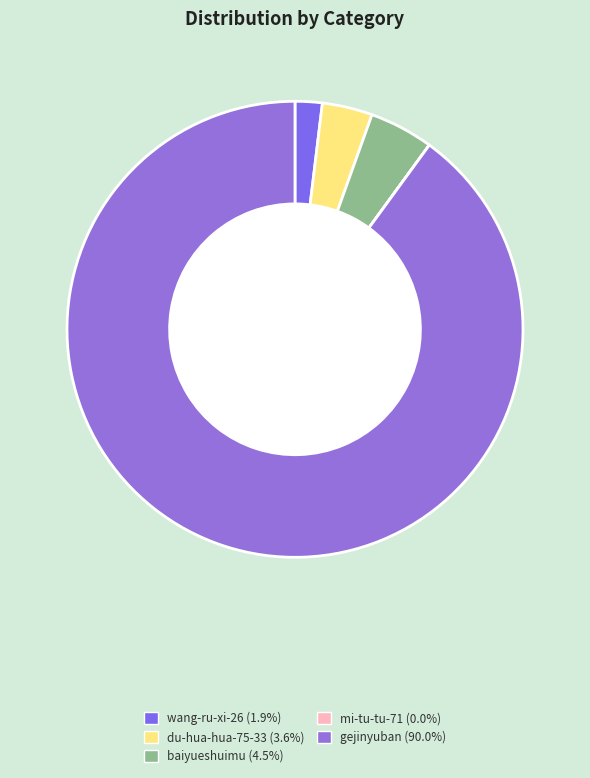

What is the total percentage of wang-ru-xi-26 and baiyueshuimu?

6.5%